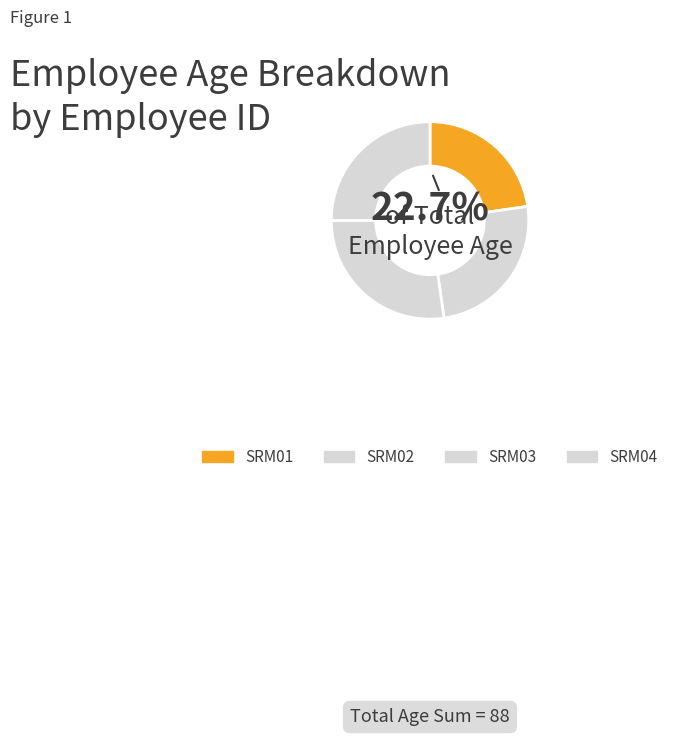

Does any single category account for the majority?

No